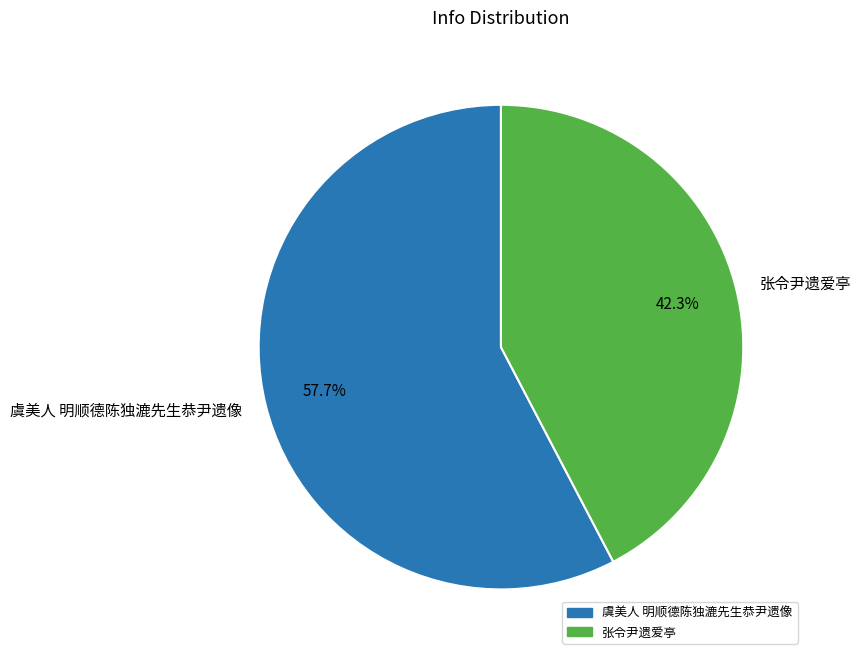

Which slice is the largest?

虞美人 明顺德陈独漉先生恭尹遗像